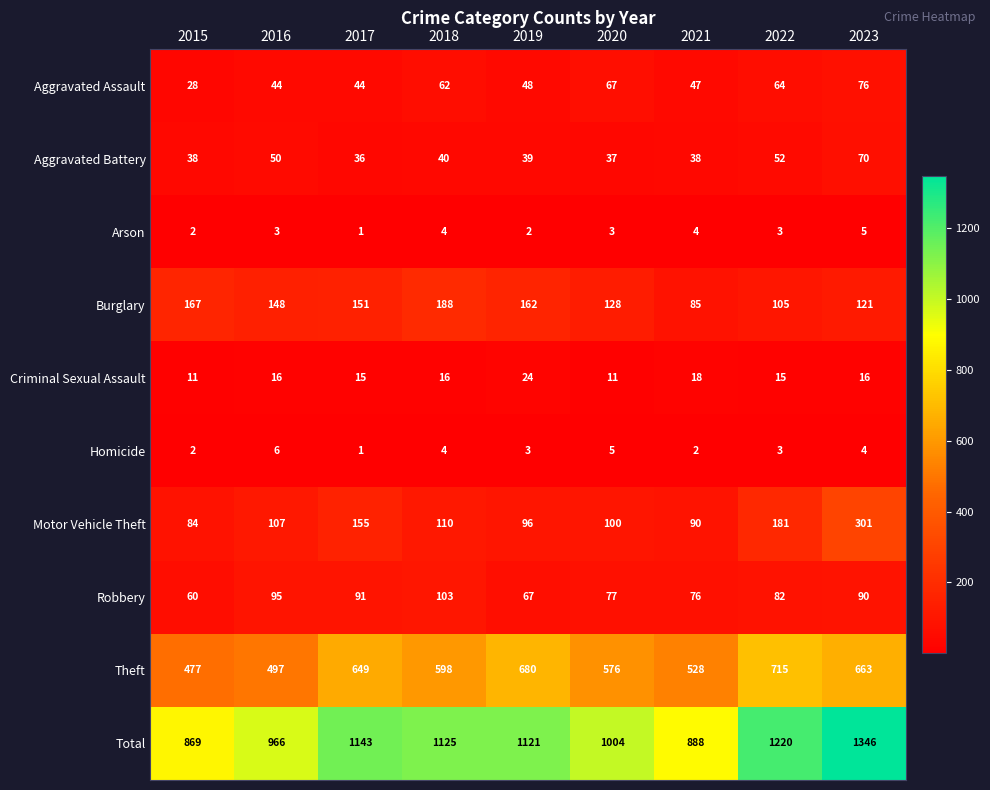

Count the number of data series in this chart.

10